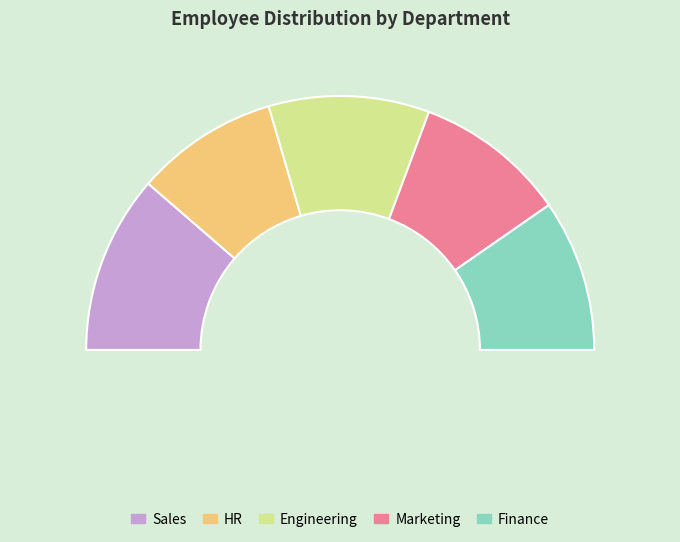

Which slice is the largest?

Sales